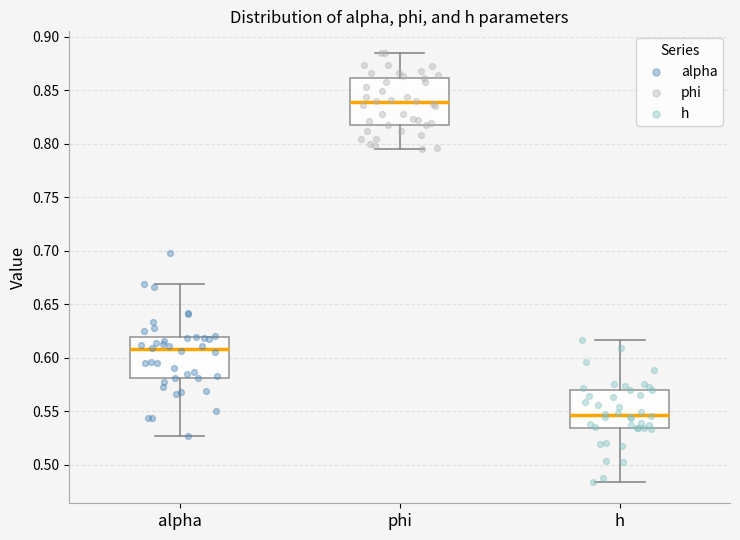

Reading left to right, transcribe this box plot: for each box, give where its median line is, the range the box spans, and where its two whiskers end, as read against the y-axis. The values are not printed on the chart, so give them approximately, as read against the axis.

alpha: median 0.610, box 0.580 to 0.620, whiskers 0.525 to 0.670
phi: median 0.840, box 0.820 to 0.860, whiskers 0.795 to 0.885
h: median 0.545, box 0.535 to 0.570, whiskers 0.485 to 0.615